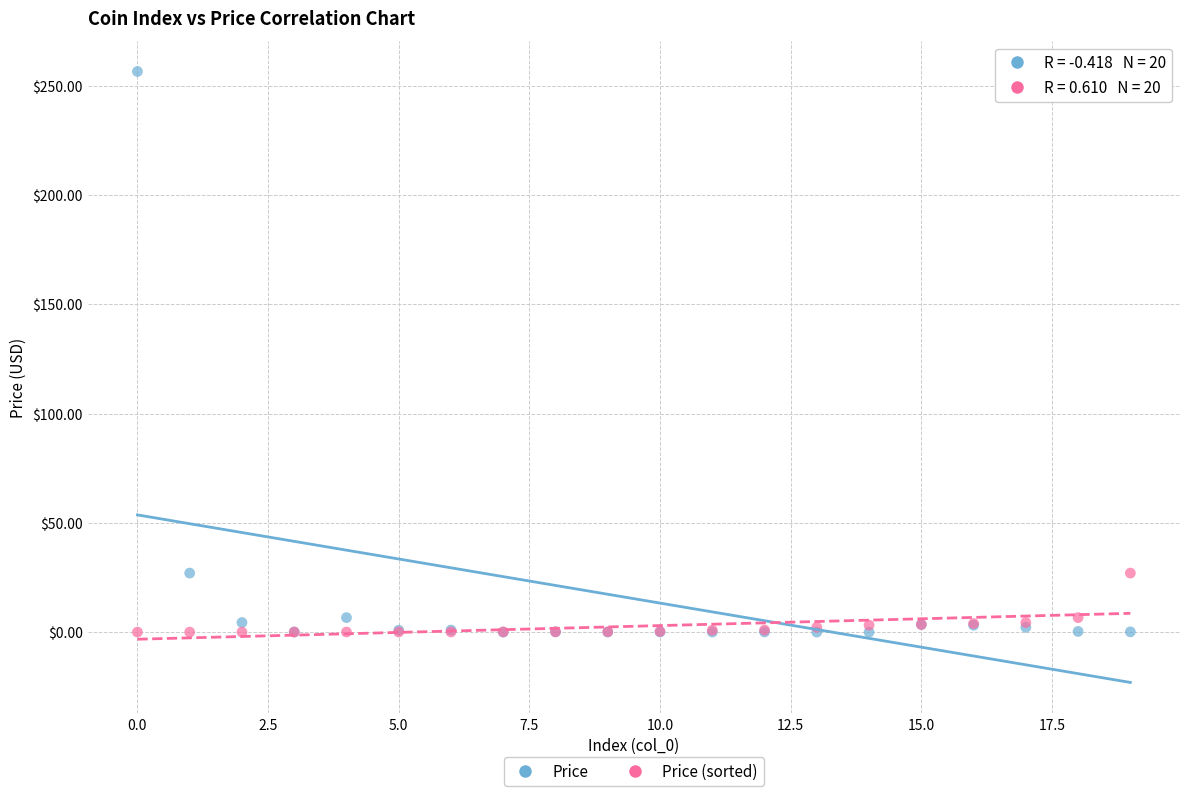

Which series has the largest Y range (max minus min)?

Price